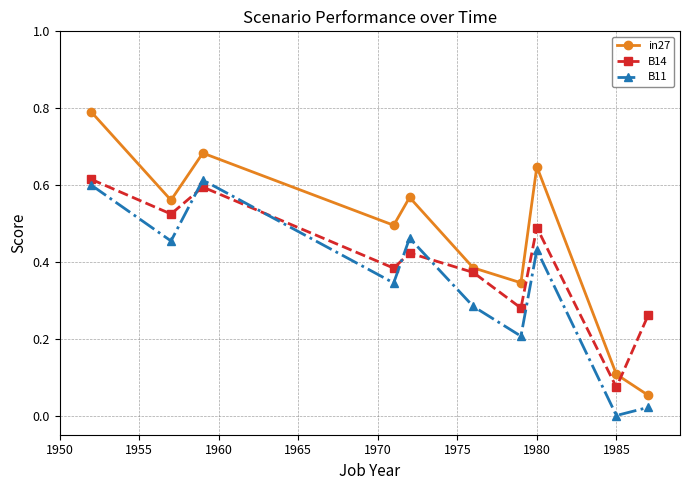

What is the sum of all B14 values?

4.0